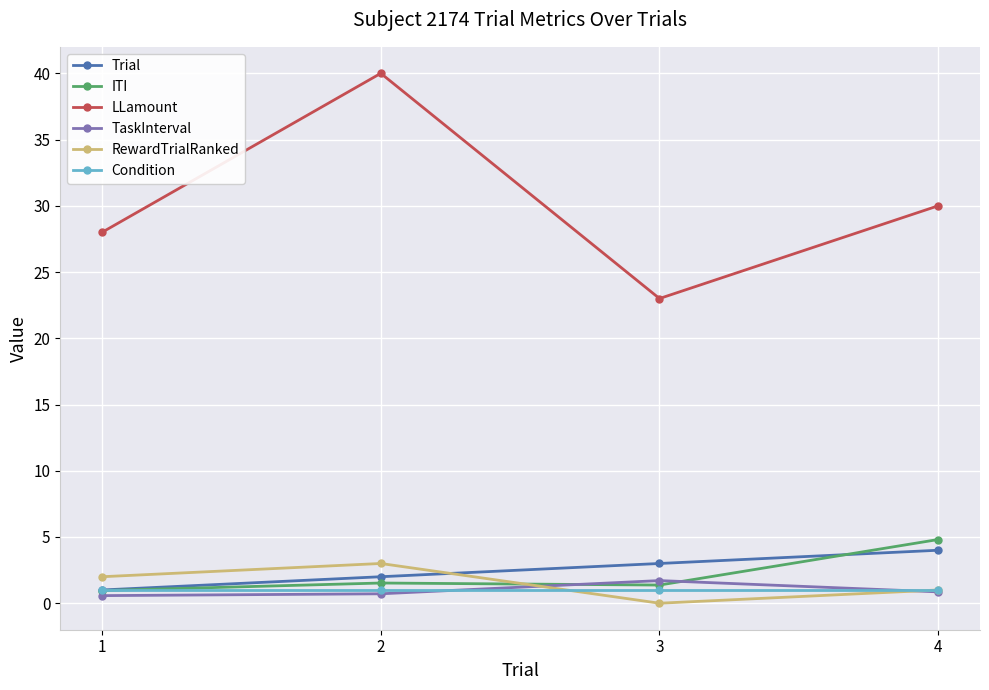

True or false: TaskInterval has more than 2 points higher than both neighbors.

False